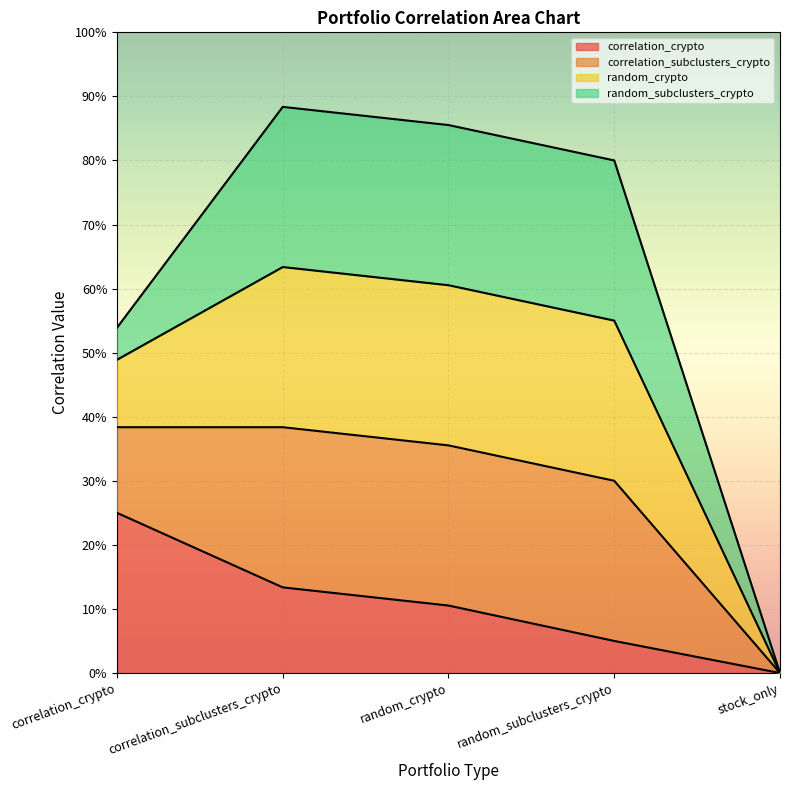

How many data points in correlation_subclusters_crypto are above 0?

4